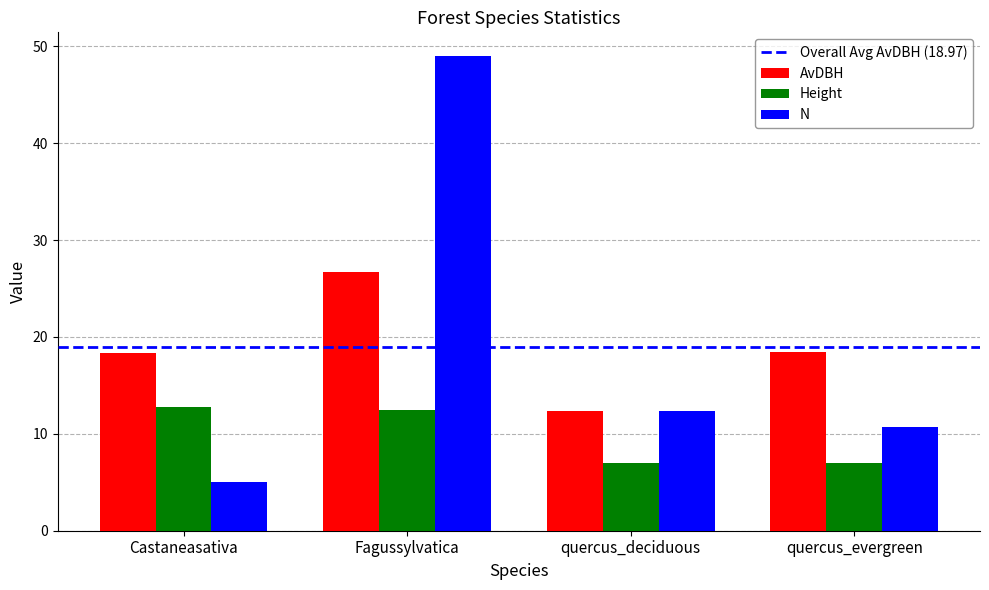

At Fagussylvatica, list the series in order from smallest to largest.

Height, AvDBH, N